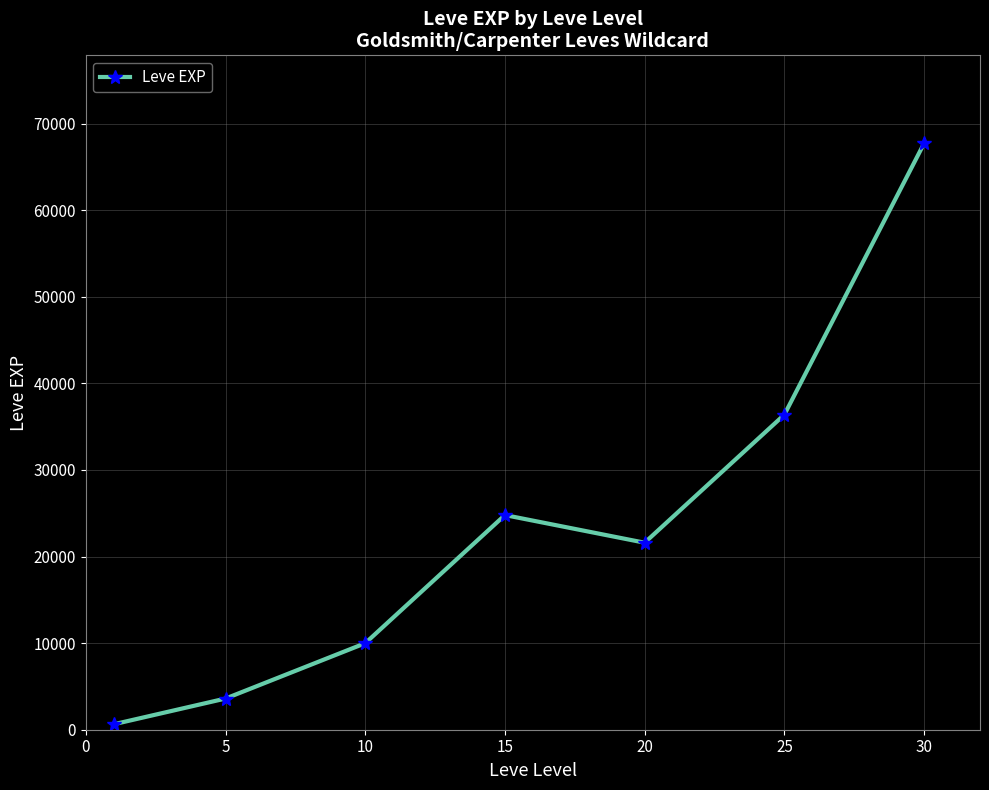

Reading left to right, list all the values displayed in this chart.

630	3600	9990	24790	21600	36390	67730